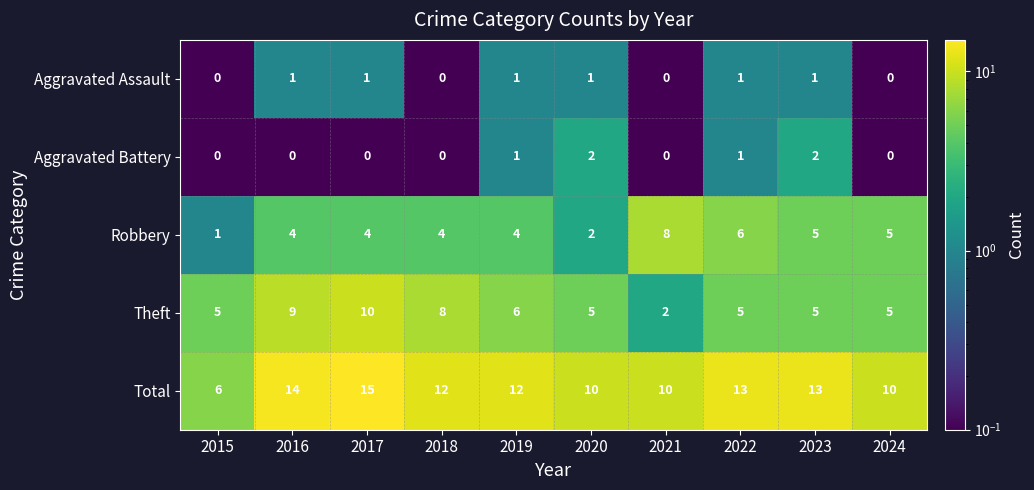

Rank the series by their maximum value, from highest to lowest.

Total, Theft, Robbery, Aggravated Battery, Aggravated Assault